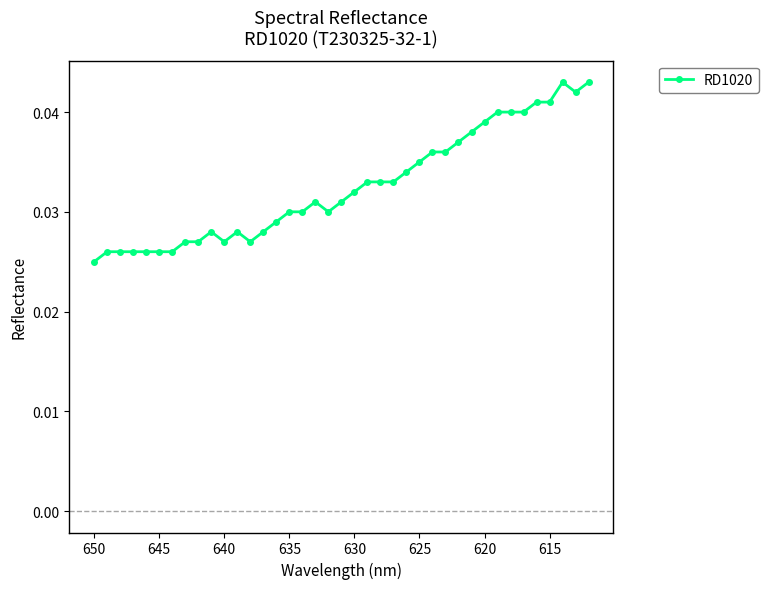

True or false: there are more than 1 points higher than both neighbors.

True